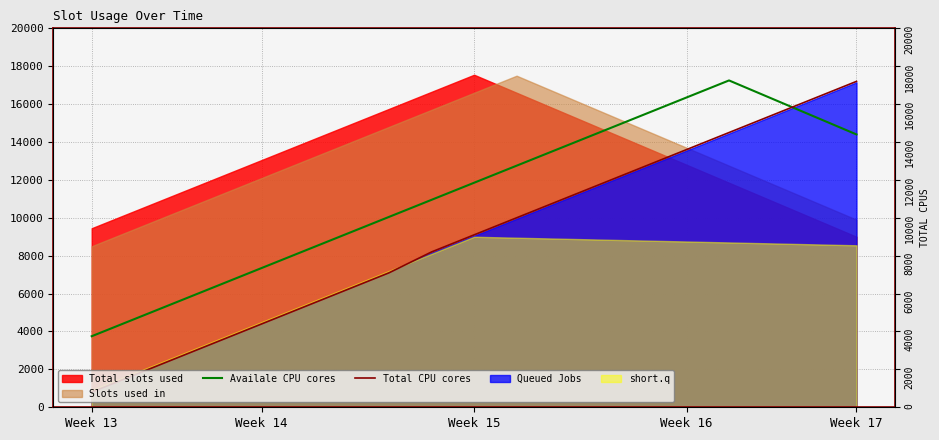

What is the label of the 18th point from the left?

17